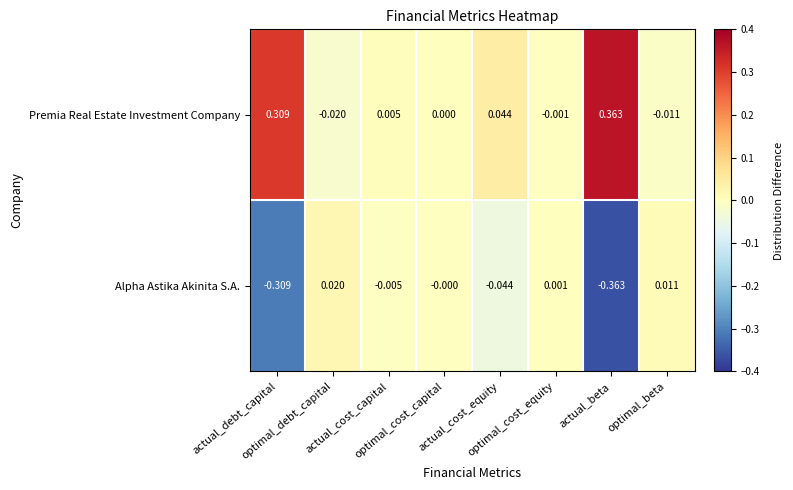

Rank the series by their maximum value, from highest to lowest.

Premia Real Estate Investment Company, Alpha Astika Akinita S.A.